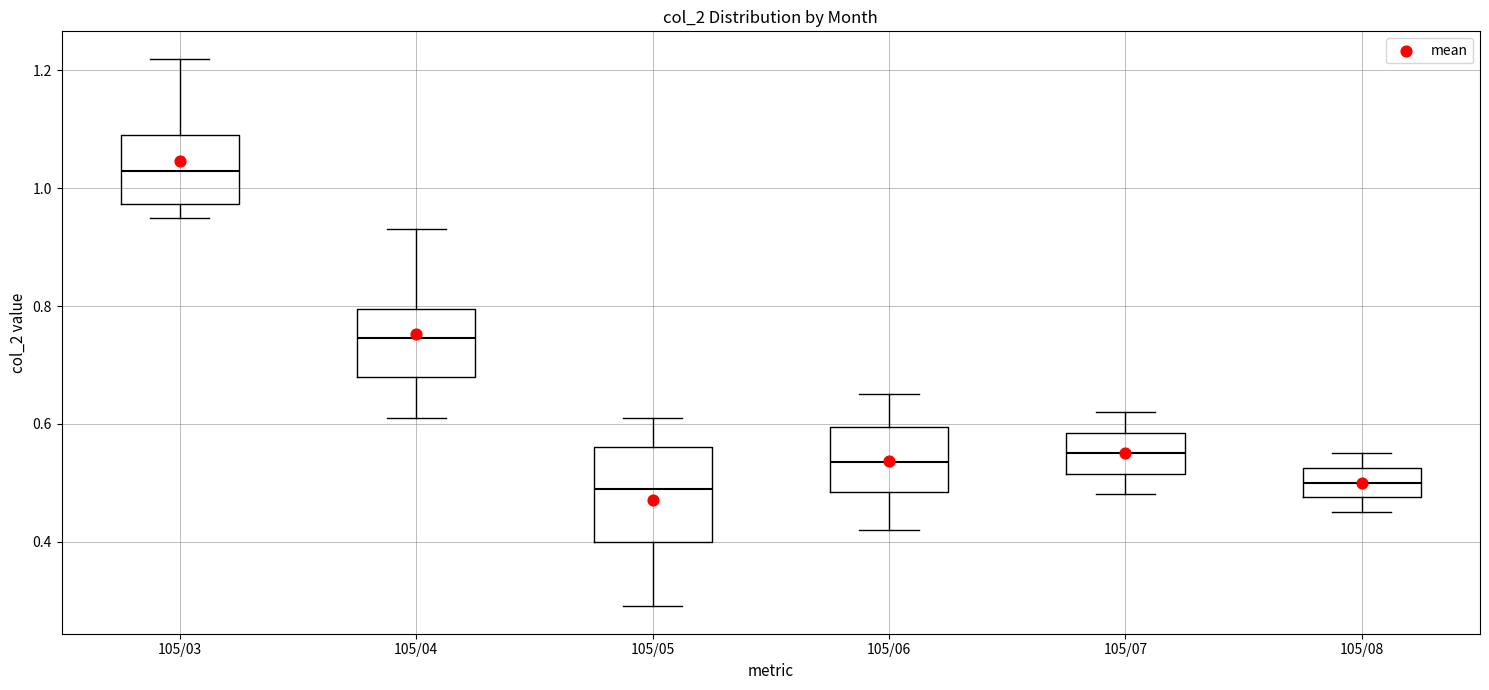

Reading left to right, transcribe this box plot: for each box, give where its median line is, the range the box spans, and where its two whiskers end, as read against the y-axis. The values are not printed on the chart, so give them approximately, as read against the axis.

105/03: median 1.04, box 0.98 to 1.10, whiskers 0.96 to 1.22
105/04: median 0.74, box 0.68 to 0.80, whiskers 0.62 to 0.94
105/05: median 0.50, box 0.40 to 0.56, whiskers 0.30 to 0.62
105/06: median 0.54, box 0.48 to 0.60, whiskers 0.42 to 0.66
105/07: median 0.56, box 0.52 to 0.58, whiskers 0.48 to 0.62
105/08: median 0.50, box 0.48 to 0.52, whiskers 0.46 to 0.56